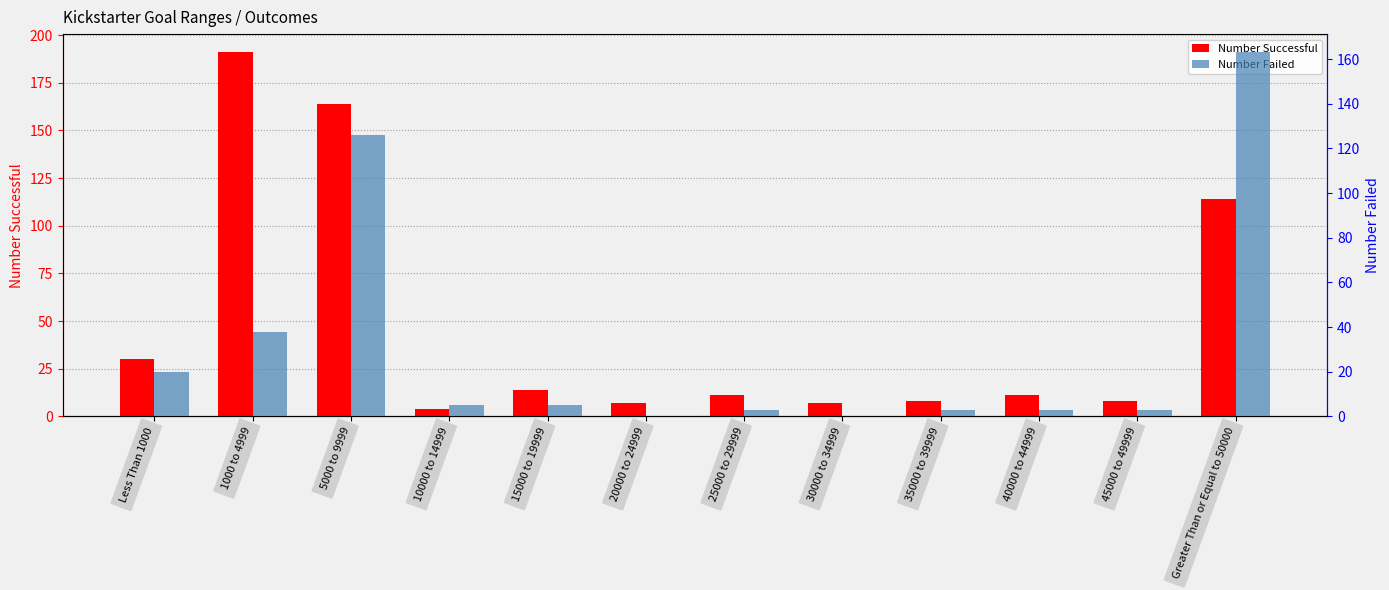

List the labels in order of Number Failed value, largest first.

Greater Than or Equal to 50000, 5000 to 9999, 1000 to 4999, Less Than 1000, 10000 to 14999, 15000 to 19999, 25000 to 29999, 35000 to 39999, 40000 to 44999, 45000 to 49999, 20000 to 24999, 30000 to 34999